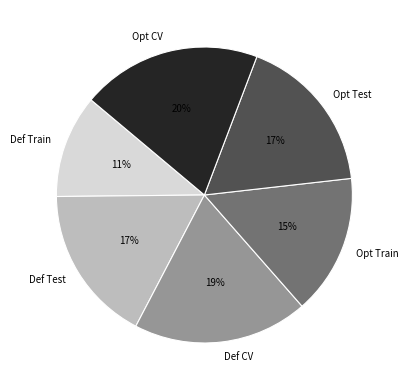

To the nearest percent, what is the average slice percentage?

17%